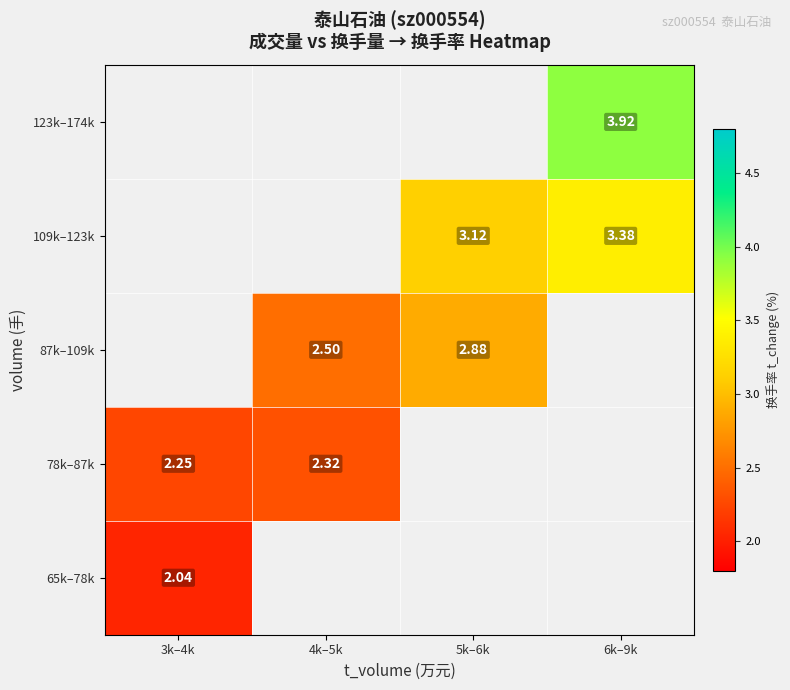

List the labels in order of 65k–78k value, largest first.

3k–4k, 4k–5k, 5k–6k, 6k–9k